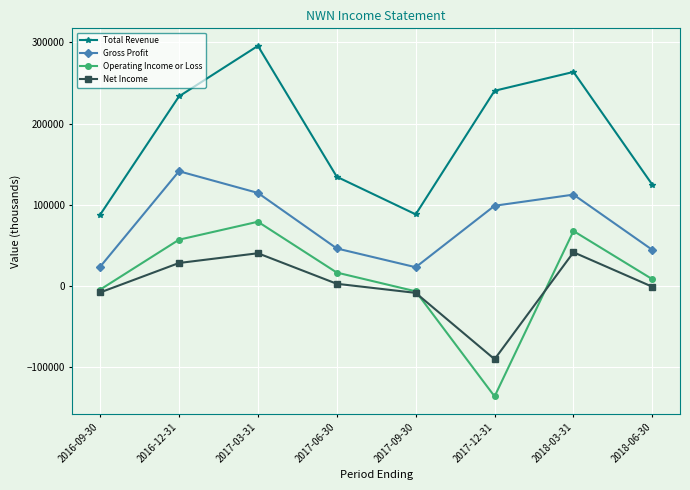

How many interior local peaks does the Operating Income or Loss series have?

2